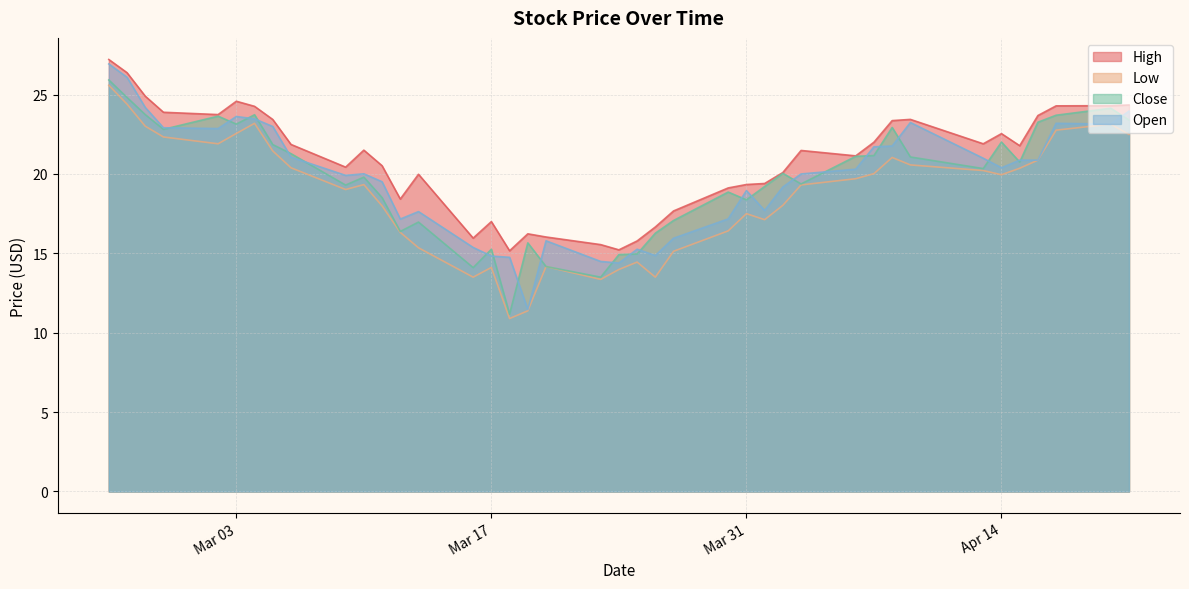

At how many categories does at least one series exceed 26?

2